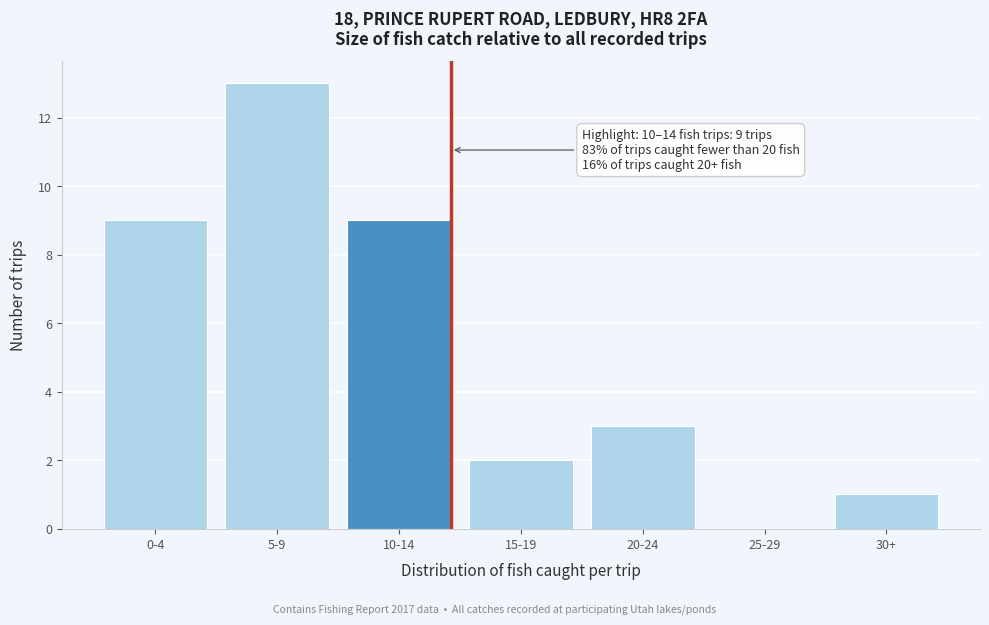

Reading left to right, list all the values displayed in this chart.

0-4=9	5-9=13	10-14=9	15-19=2	20-24=3	25-29=0	30+=1